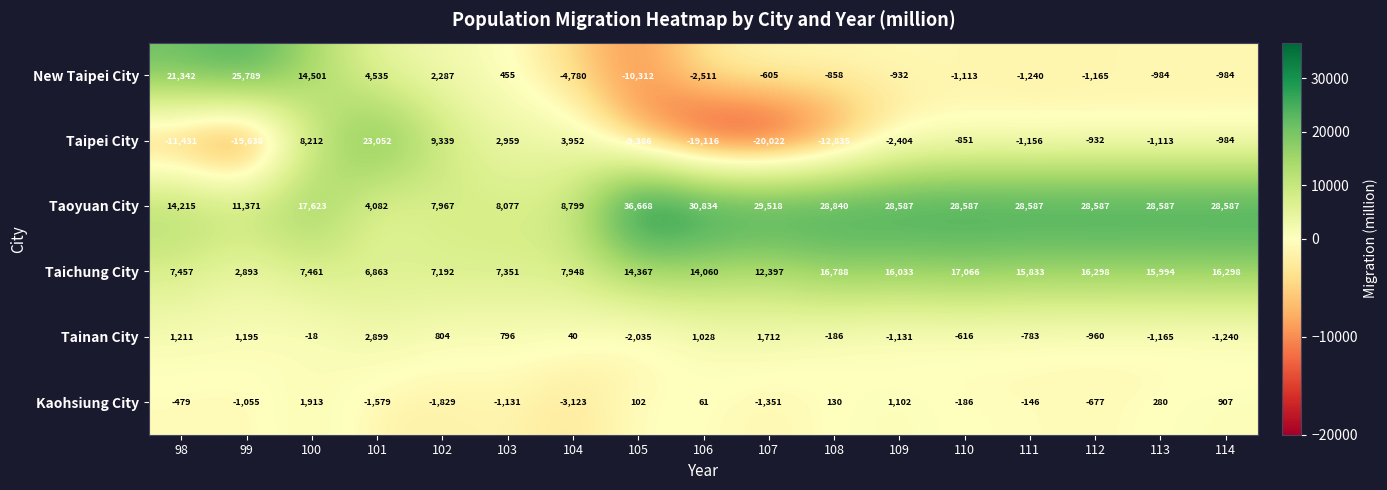

At which category is the sum across all series the highest?

100